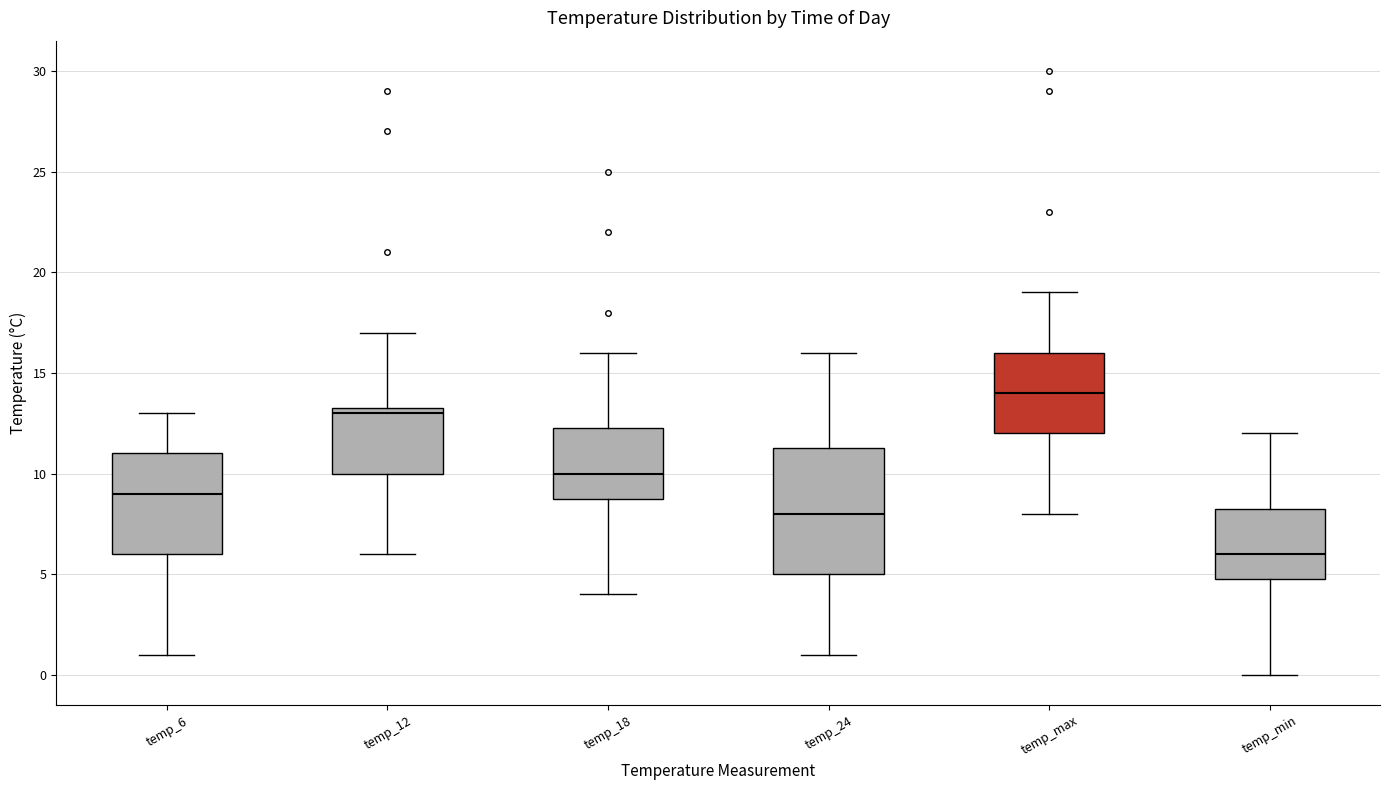

Which box's median line is the lowest?

temp_min